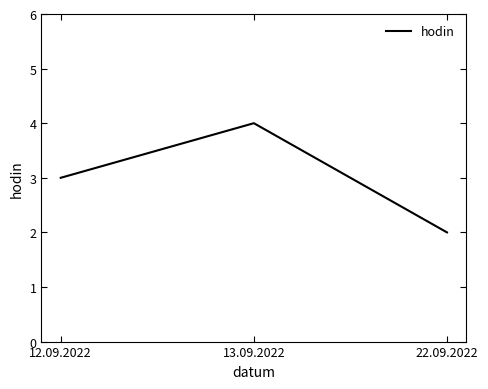

Is it true that the value at 13.09.2022 is 5?

False